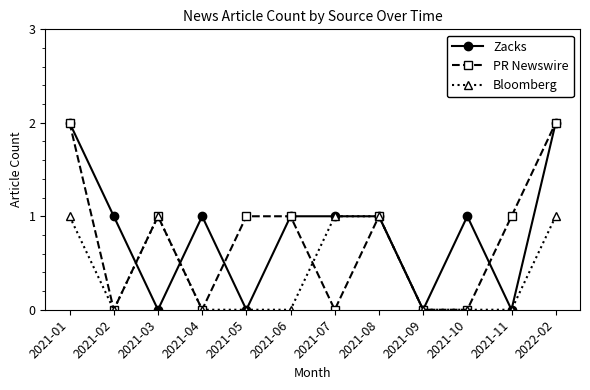

Is the value of PR Newswire at 2022-02 greater than the value of Bloomberg at 2022-02?

Yes